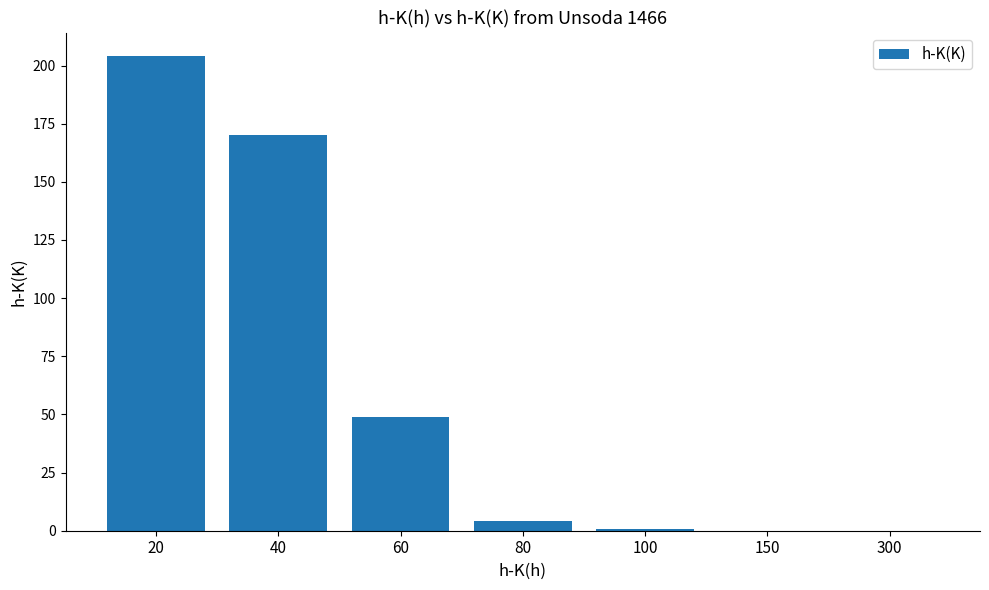

How many data points are above 4?

4